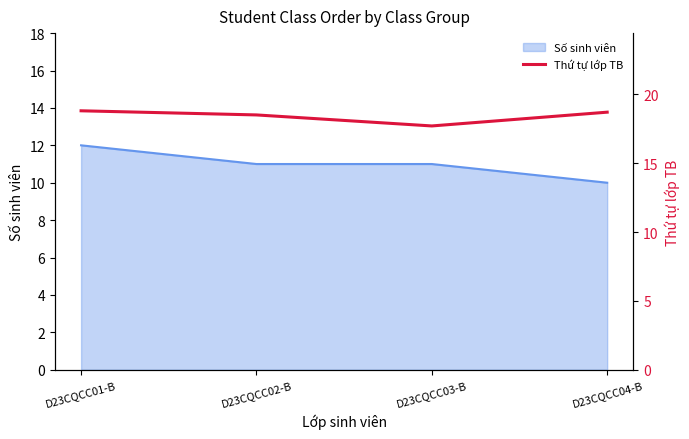

What is the label of the 2nd point from the right?

D23CQCC03-B